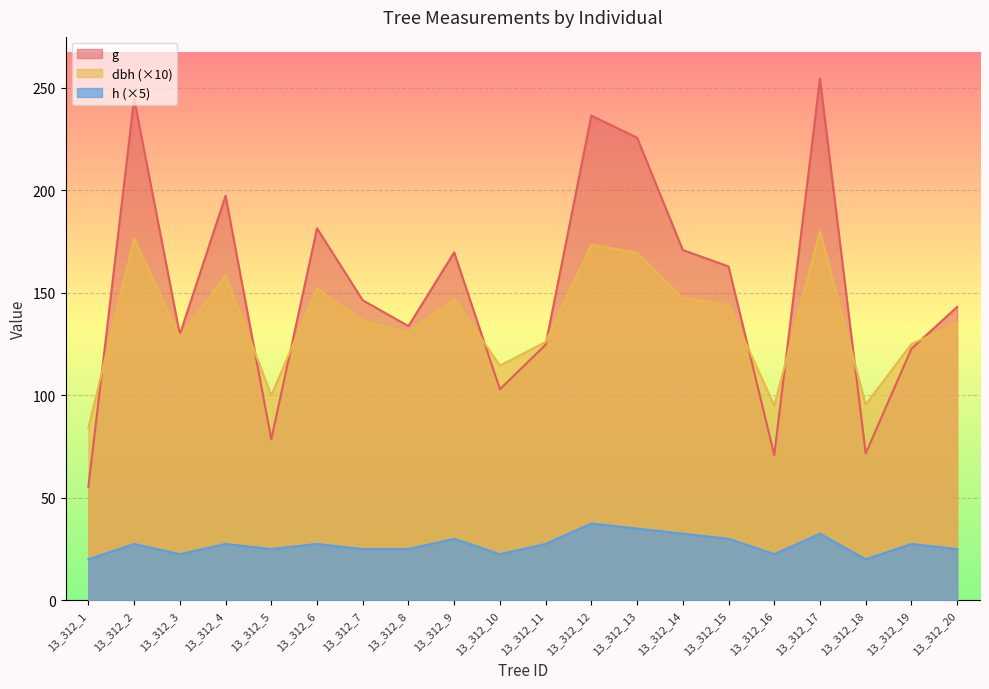

In h, how many points are lower than both neighbors (excluding endpoints)?

5